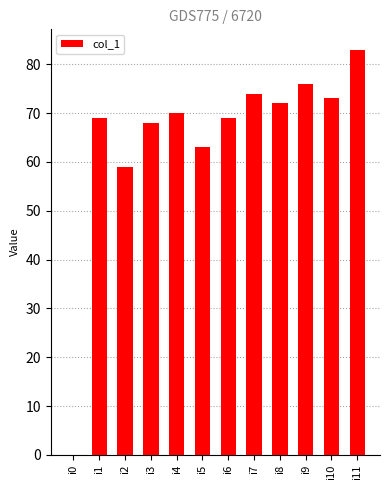

Reading right to left, what are all the values shown in this chart?

83	73	76	72	74	69	63	70	68	59	69	0